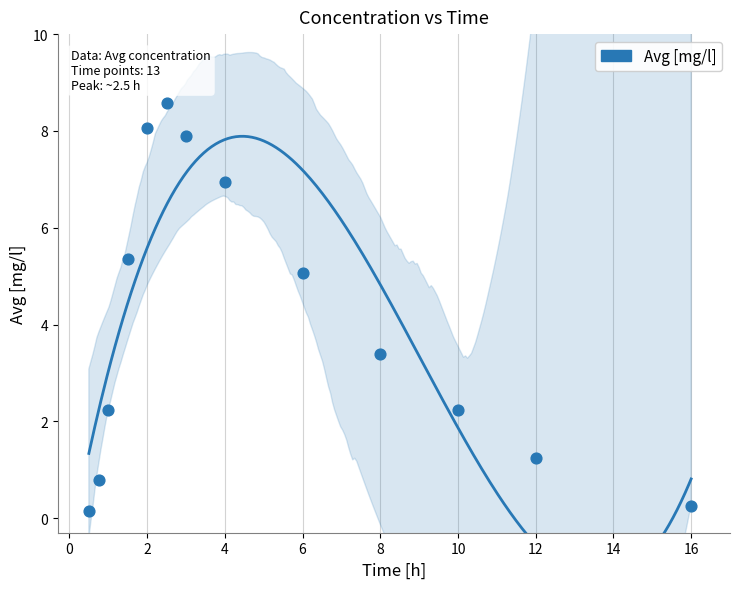

What Y value in the scatter plot is closest to 4?

3.4